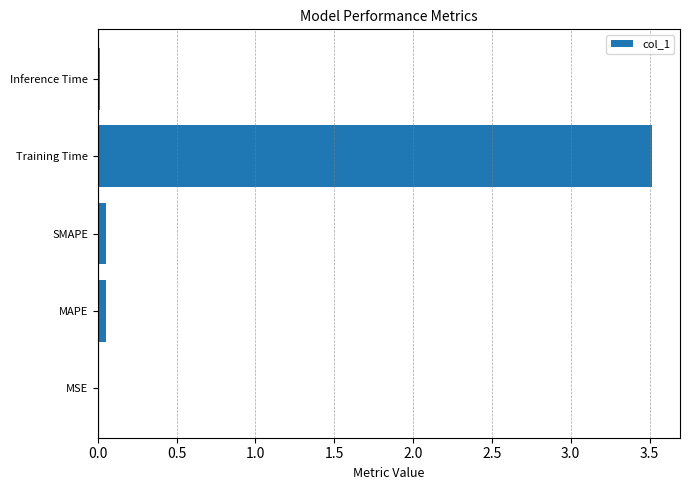

The chart shows a value of 3.5 at Training Time. True or false?

True